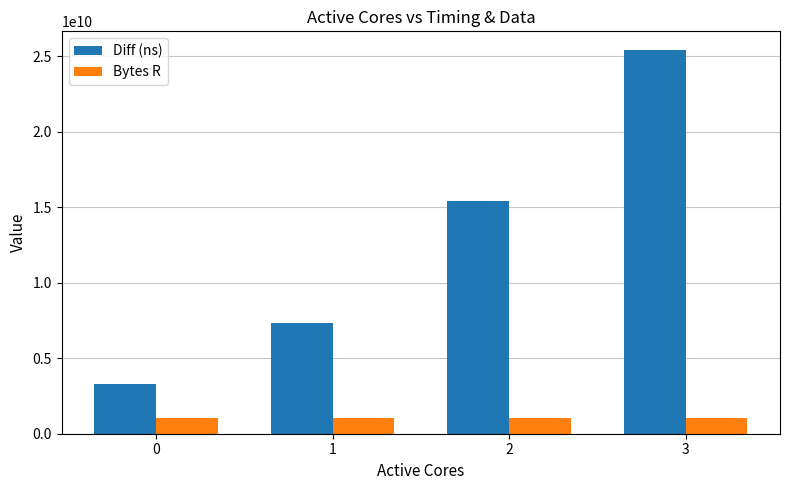

What is the average value of the Bytes R series?

1048576000